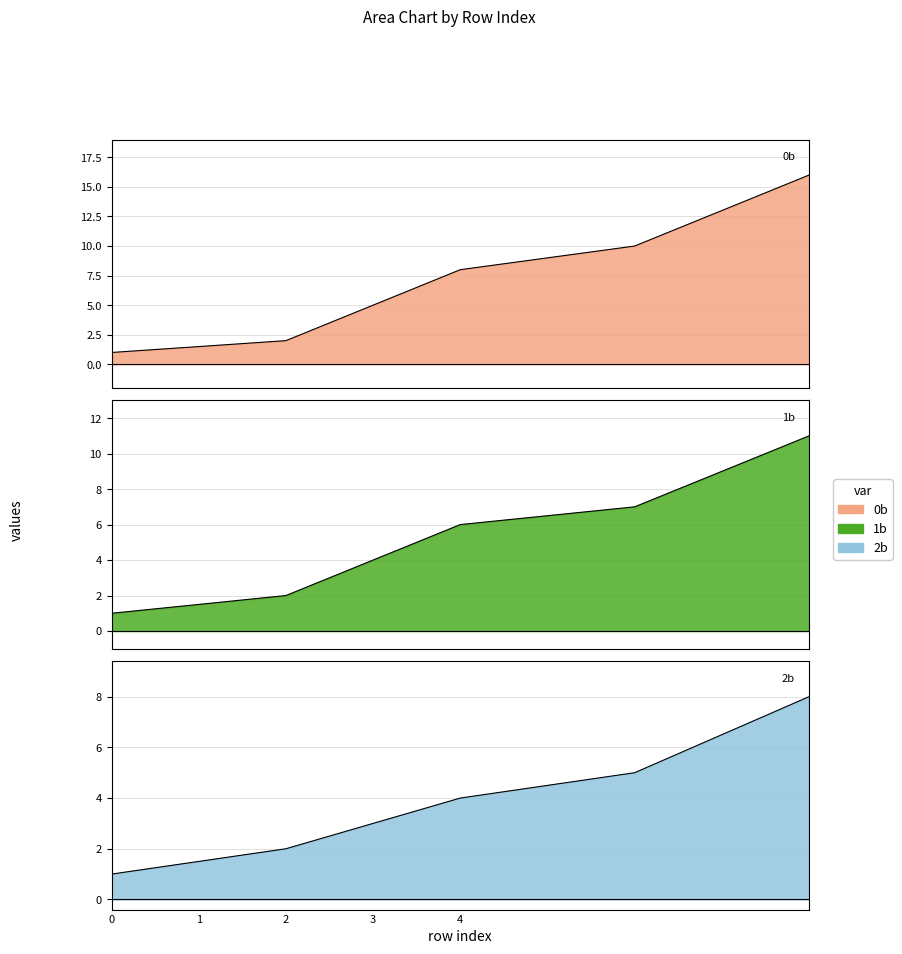

The value of 1b at 4 is 4. True or false?

False